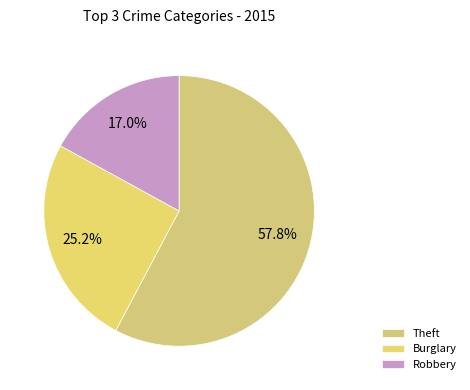

Count the number of slices in the pie.

3